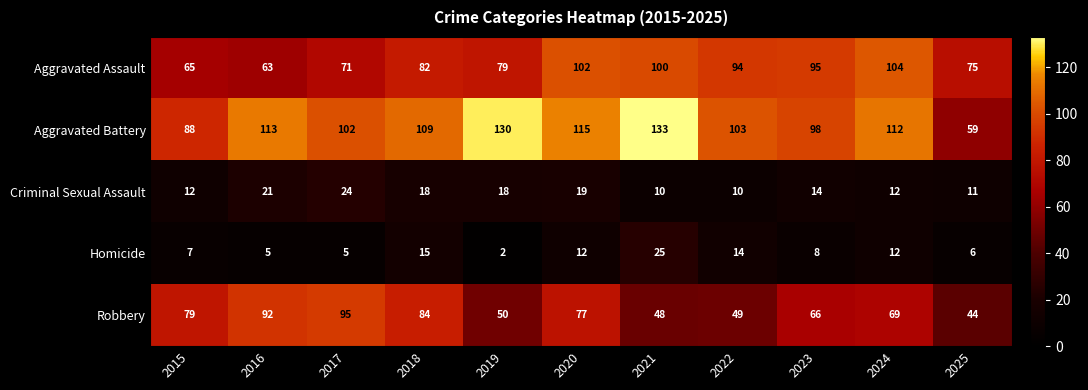

Which category has the highest value across all series?

2021